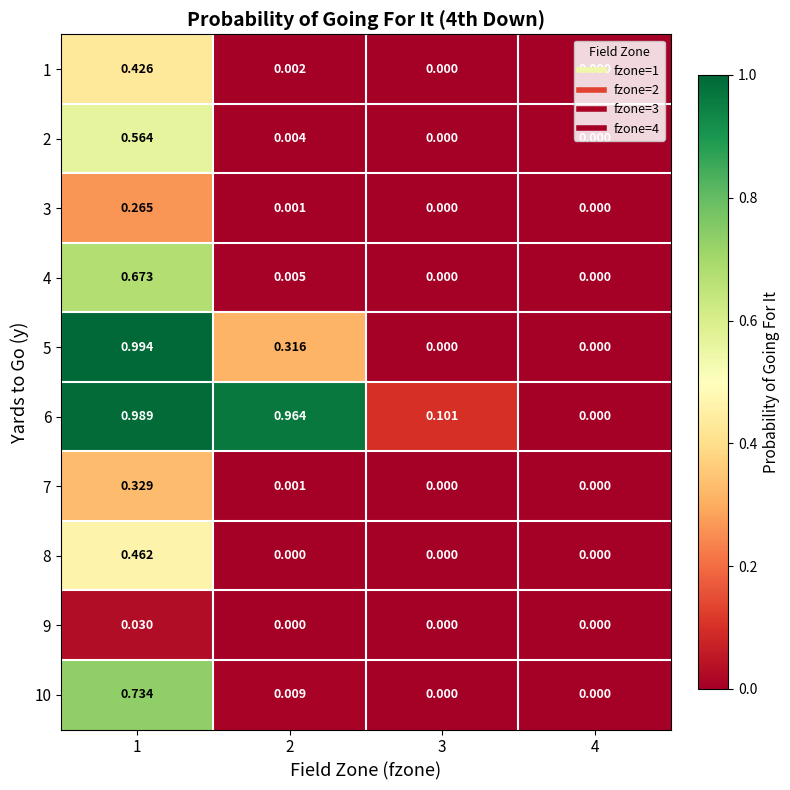

Is the value of 6 at 1 greater than the value of 3 at 1?

Yes